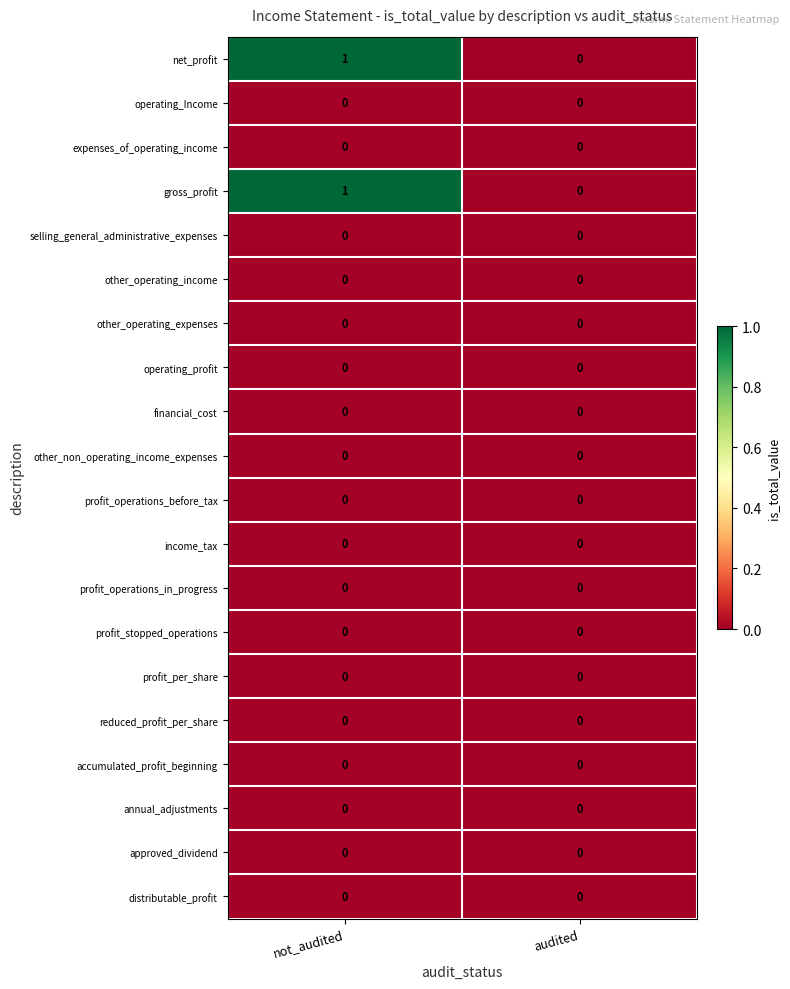

Is the value of net_profit at not_audited greater than the value of operating_profit at not_audited?

Yes